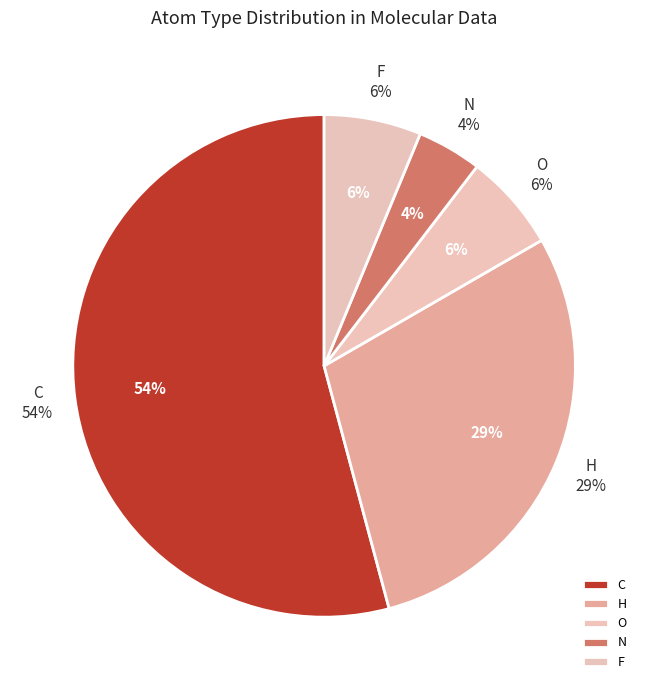

True or false: C accounts for 54% of the total.

True